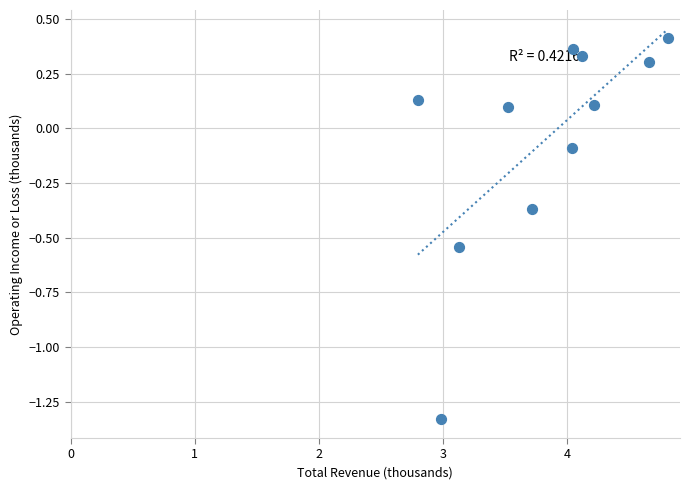

What is the range of X values (max minus min)?

2.0